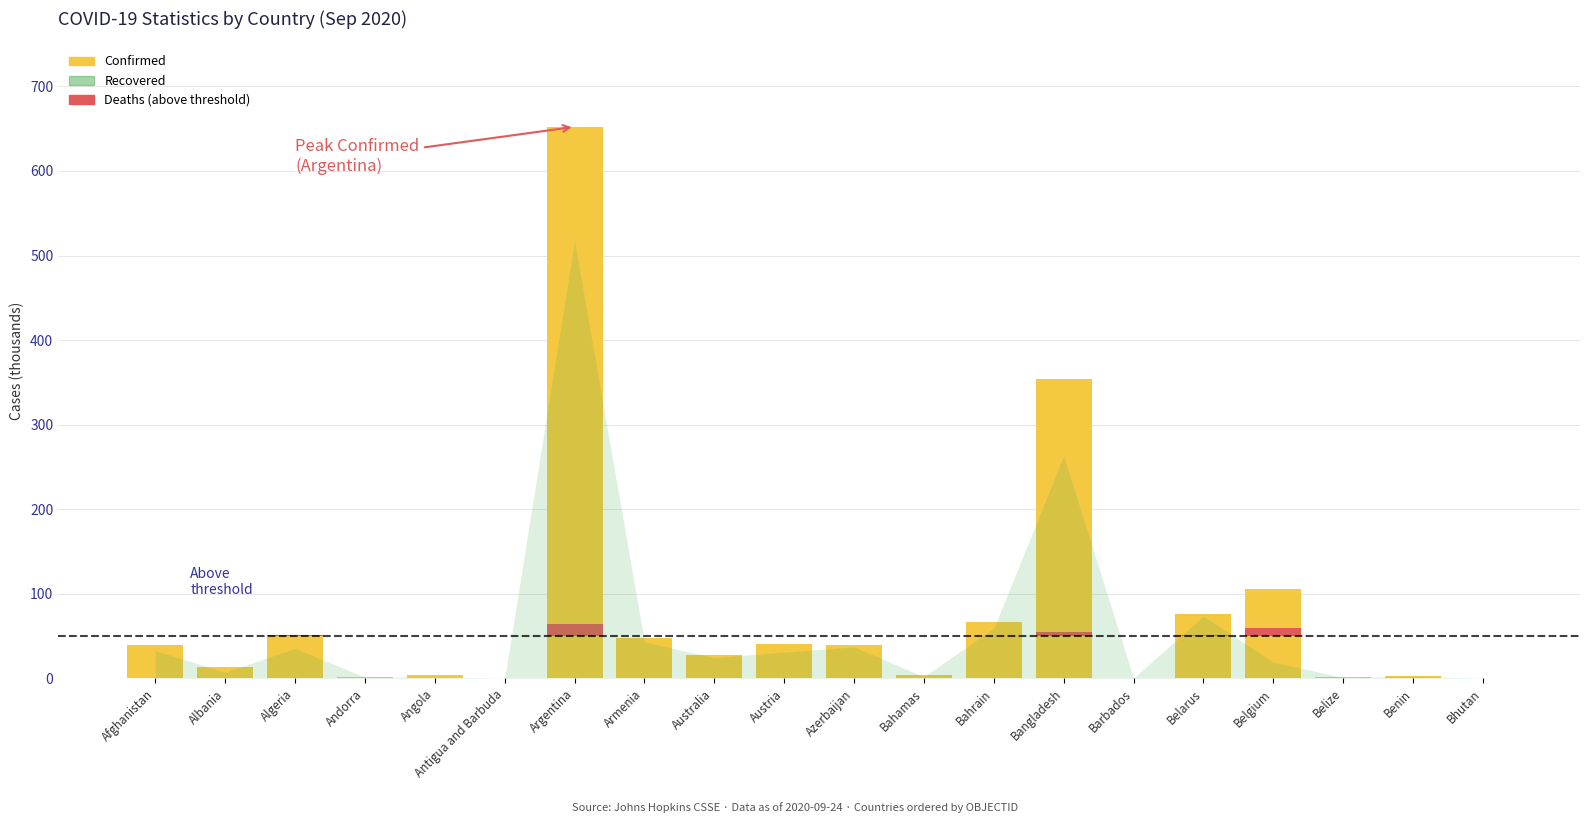

What position from the left is Barbados?

15